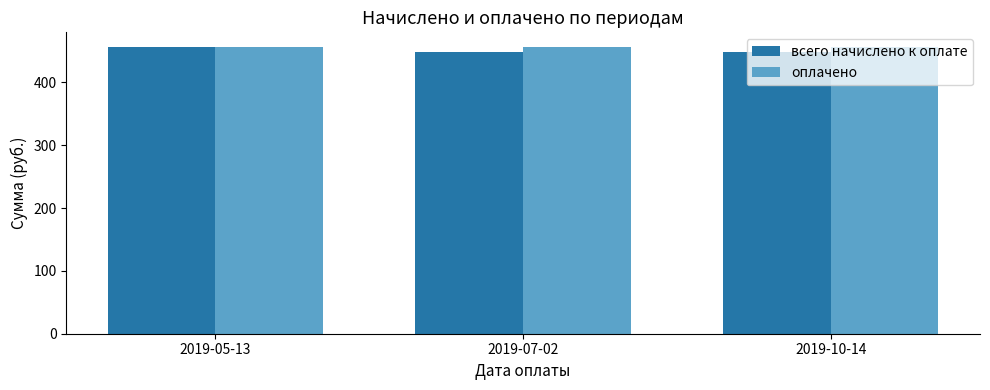

What is the sum of the оплачено values at 2019-07-02 and 2019-10-14?

914